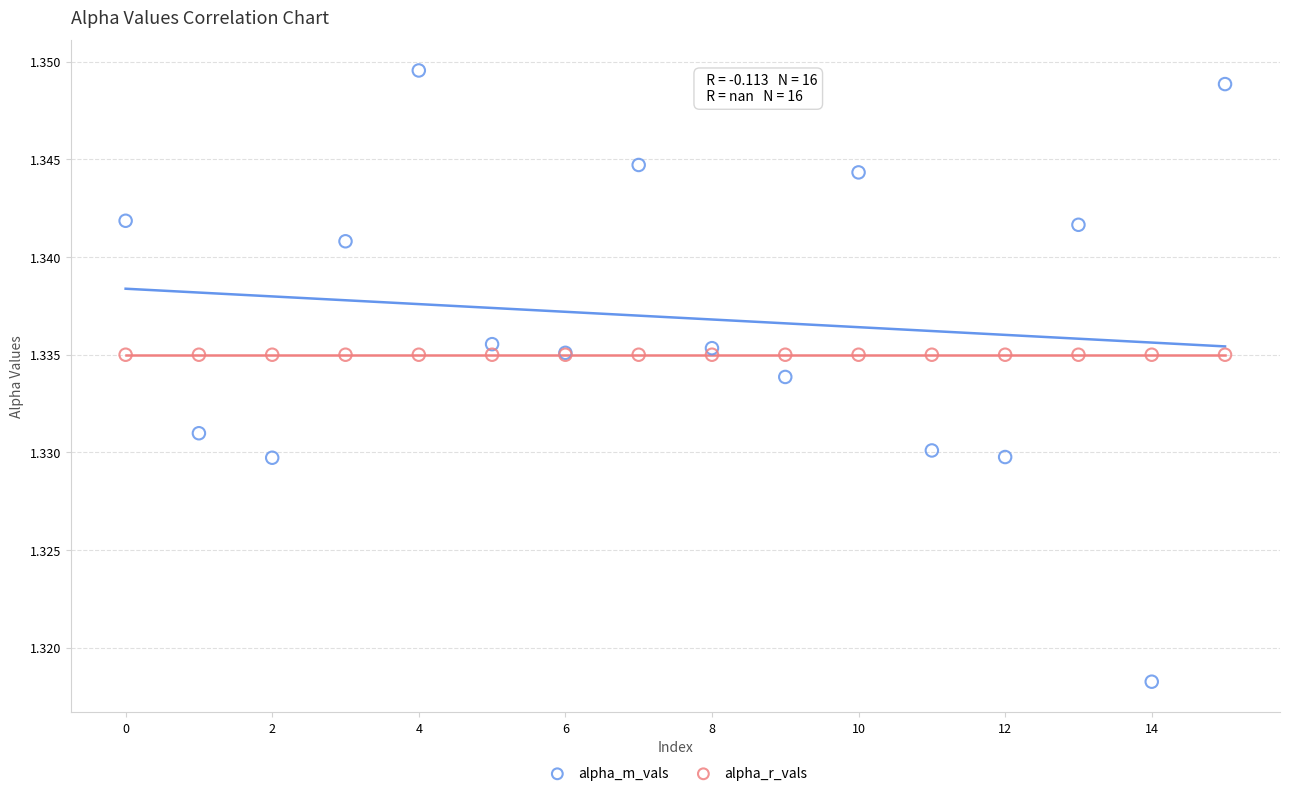

Which series contains the highest Y value?

alpha_m_vals